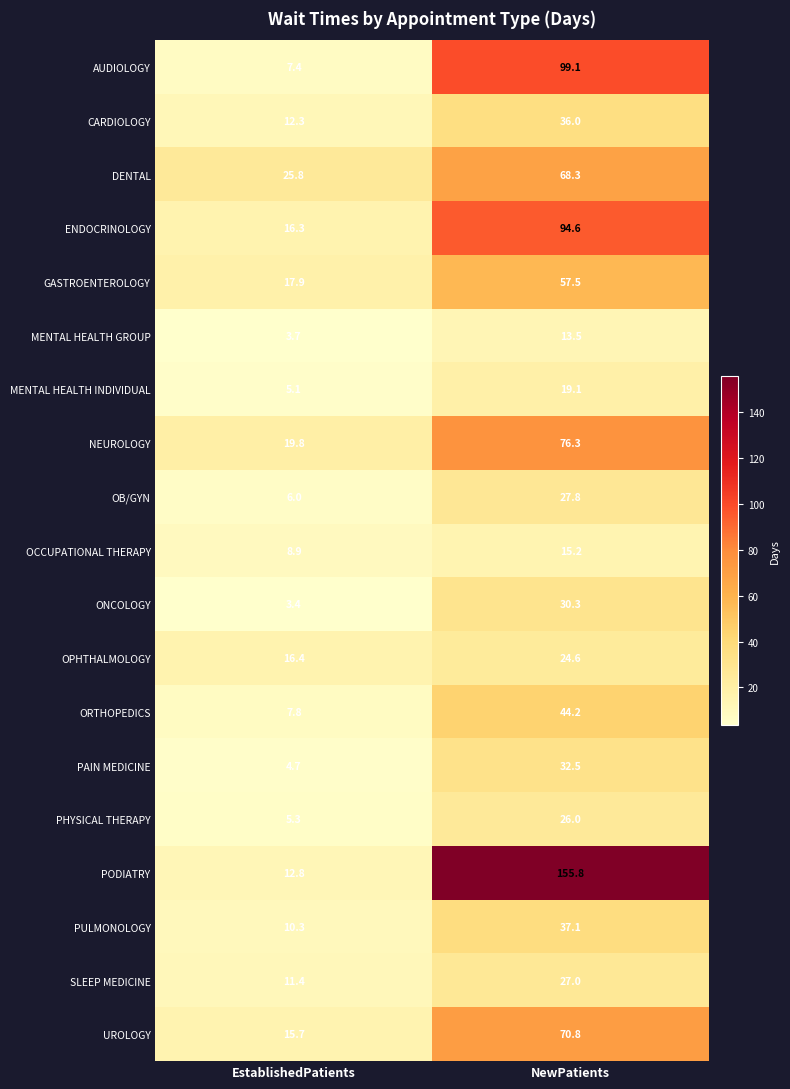

How many distinct data groups are displayed?

19